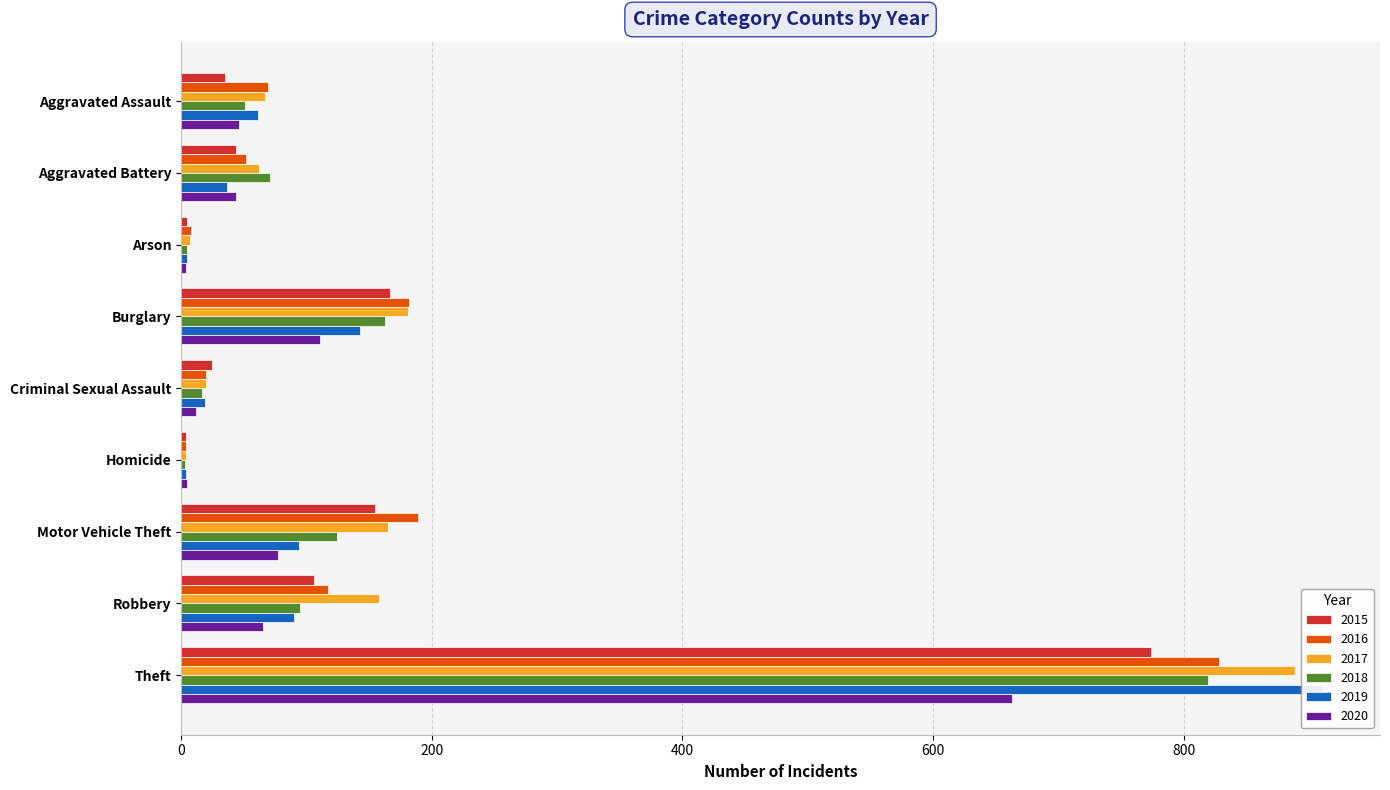

At Aggravated Battery, list the series in order from smallest to largest.

2019, 2015, 2020, 2016, 2017, 2018